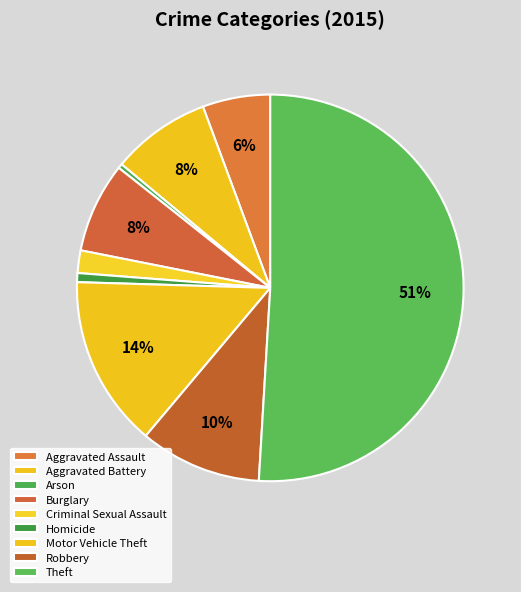

How many segments does this pie chart have?

9